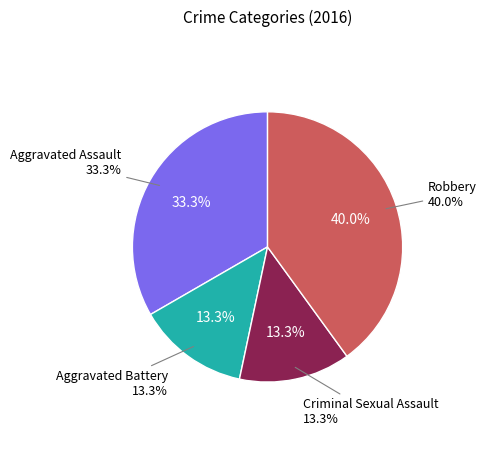

Is there a majority slice in this chart?

No